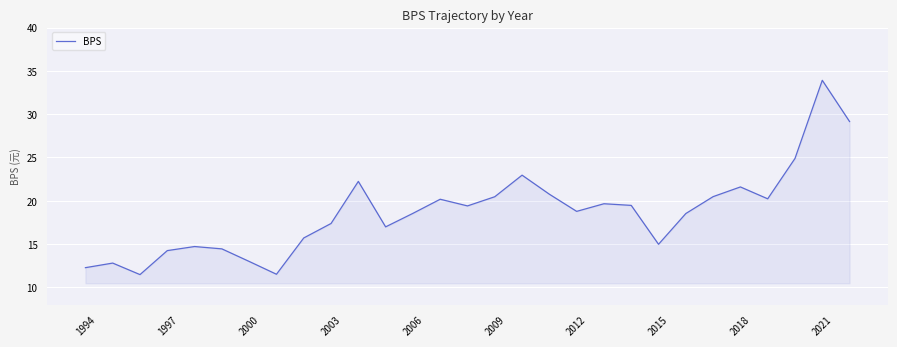

True or false: there are more than 2 points higher than both neighbors.

True